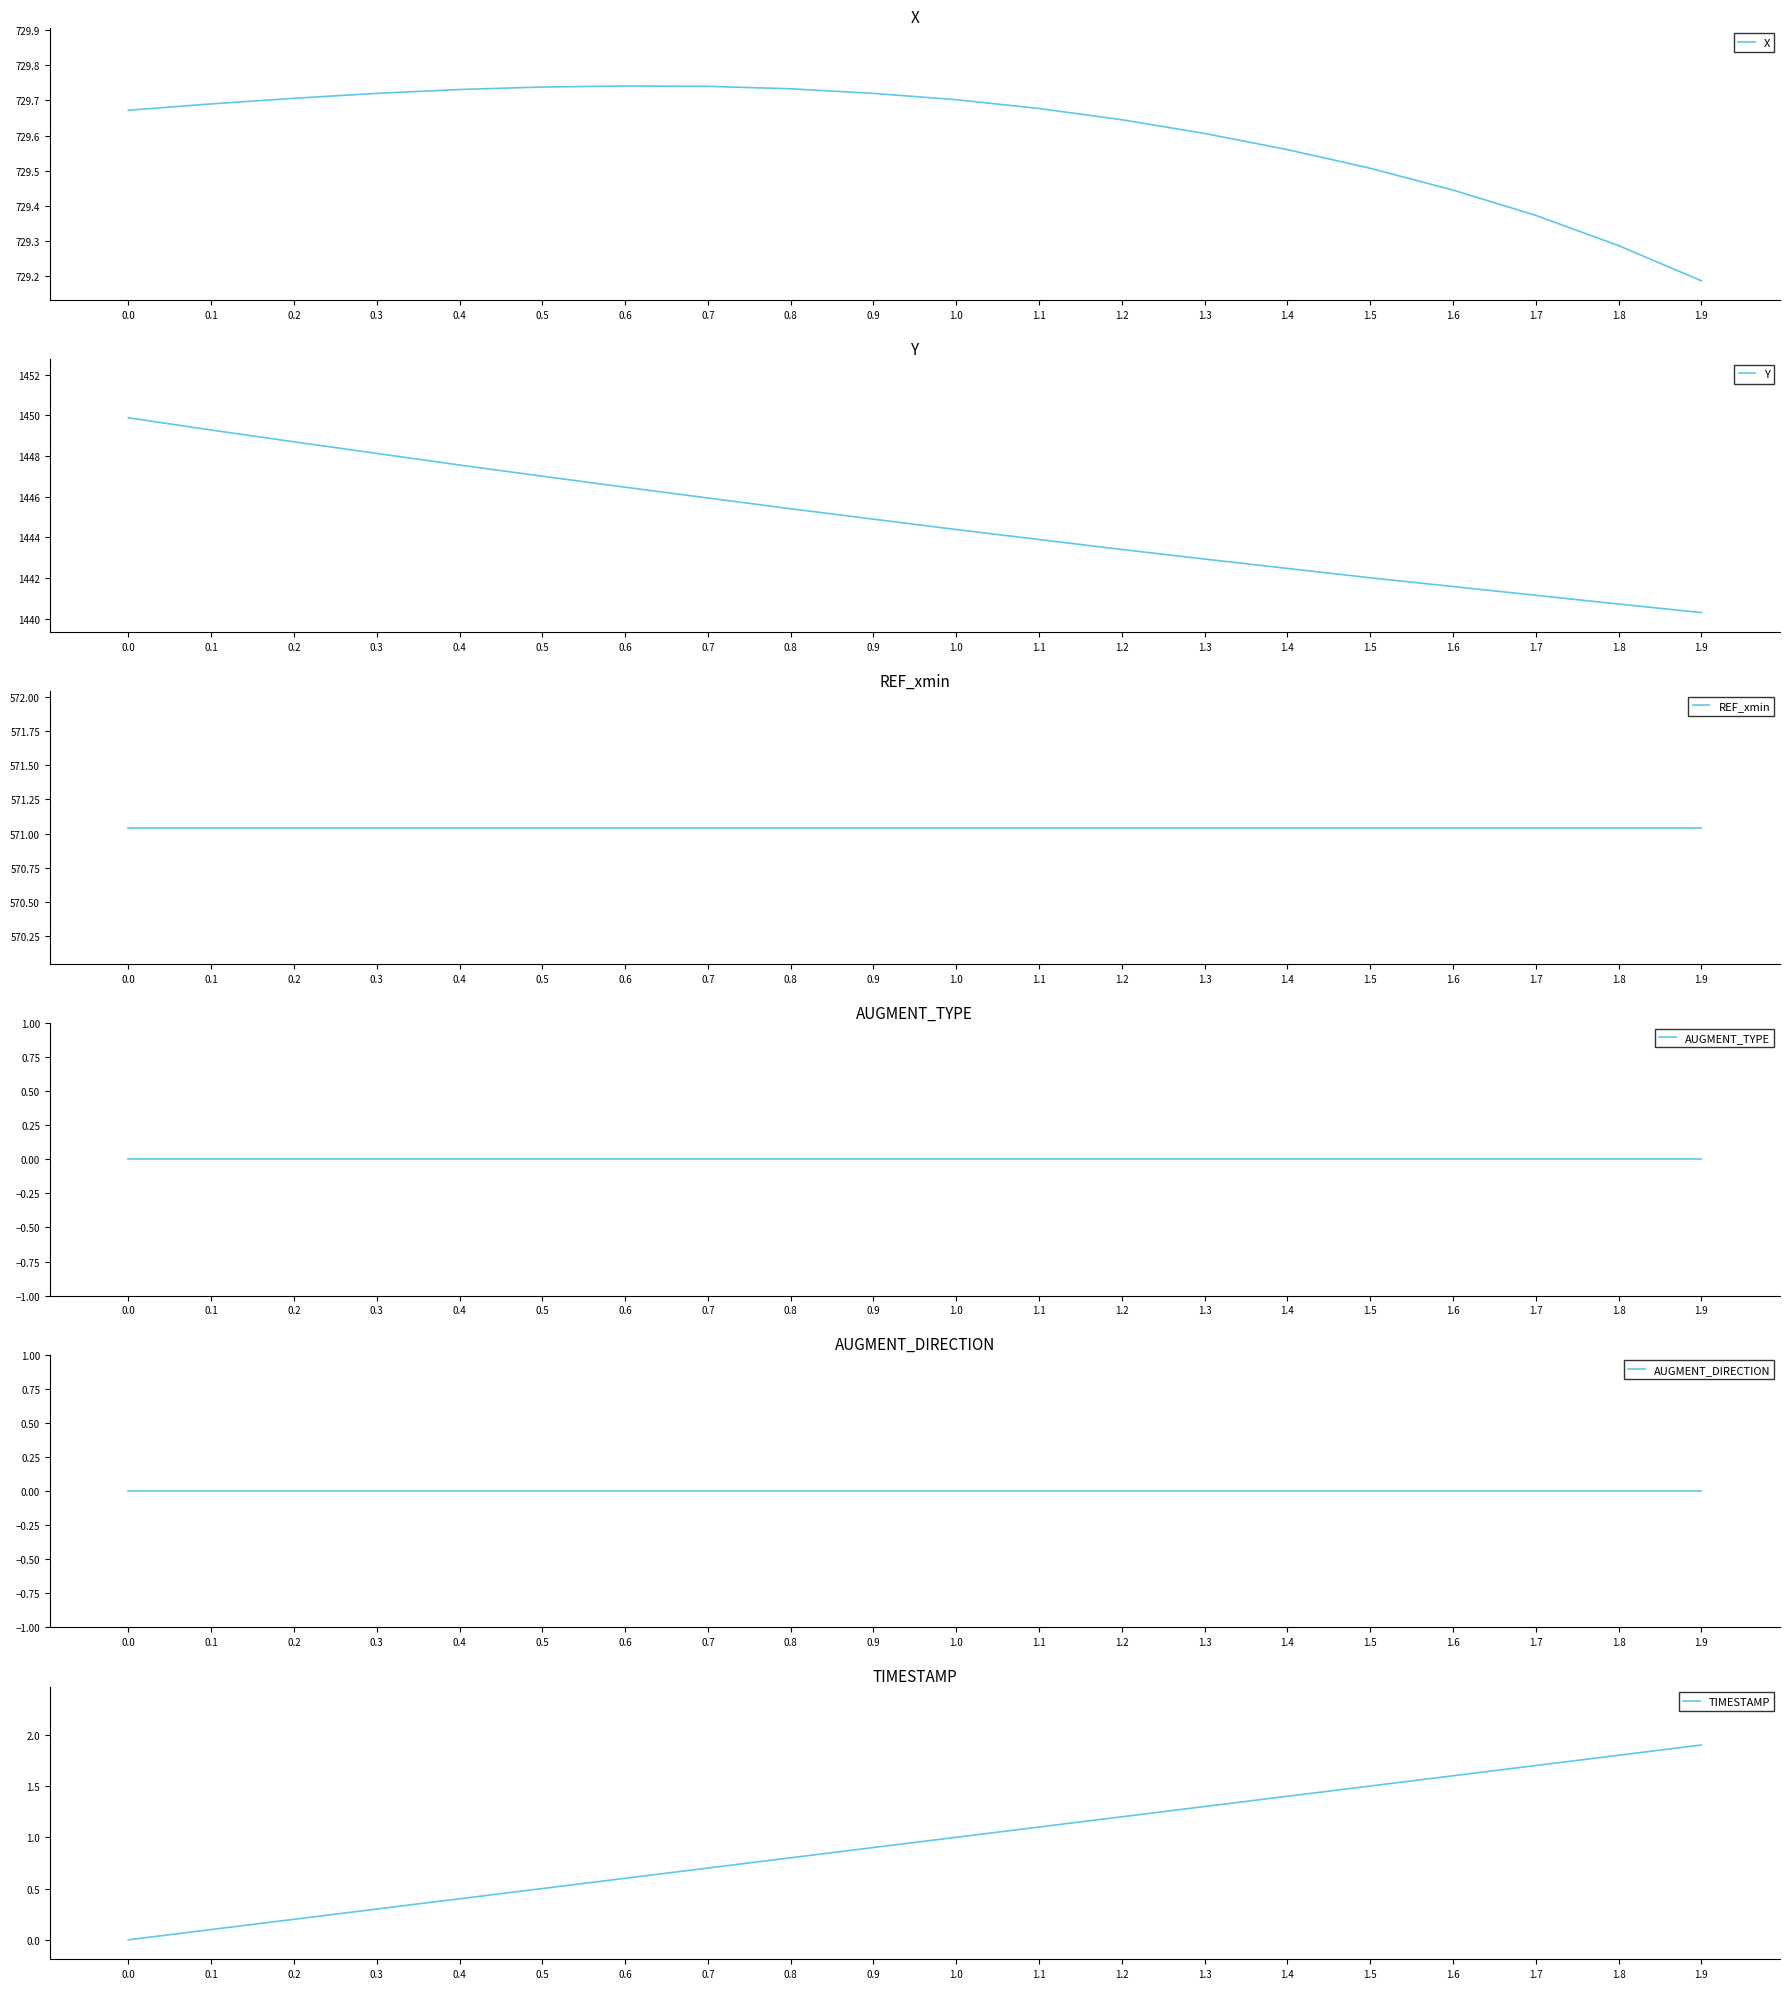

The REF_xmin series shows 571.0 at 1.2. True or false?

True